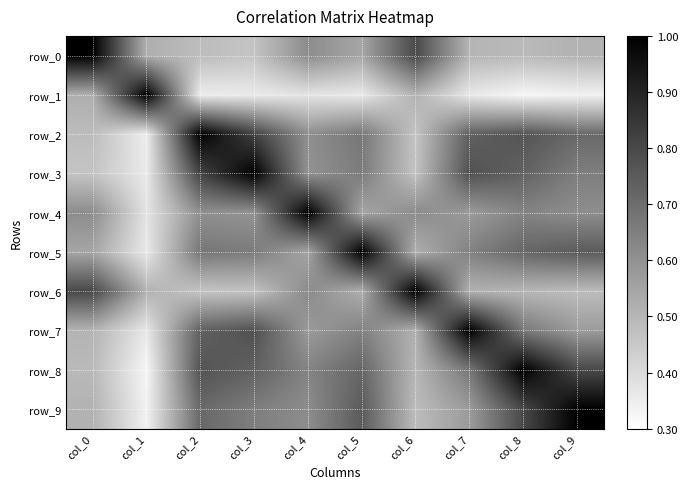

True or false: row_9 has a value of 0.1 at col_0.

False